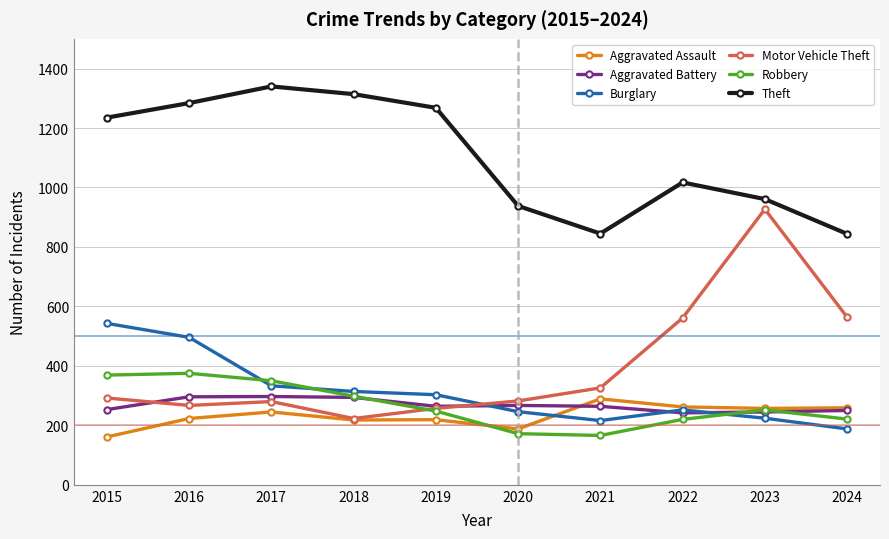

Which series changed the most between 2016 and 2018?

Burglary